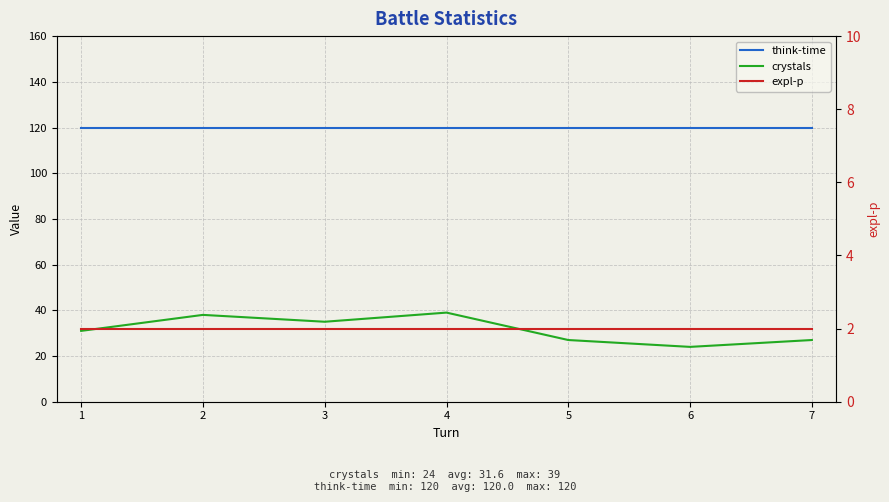

At how many categories does at least one series exceed 57?

7